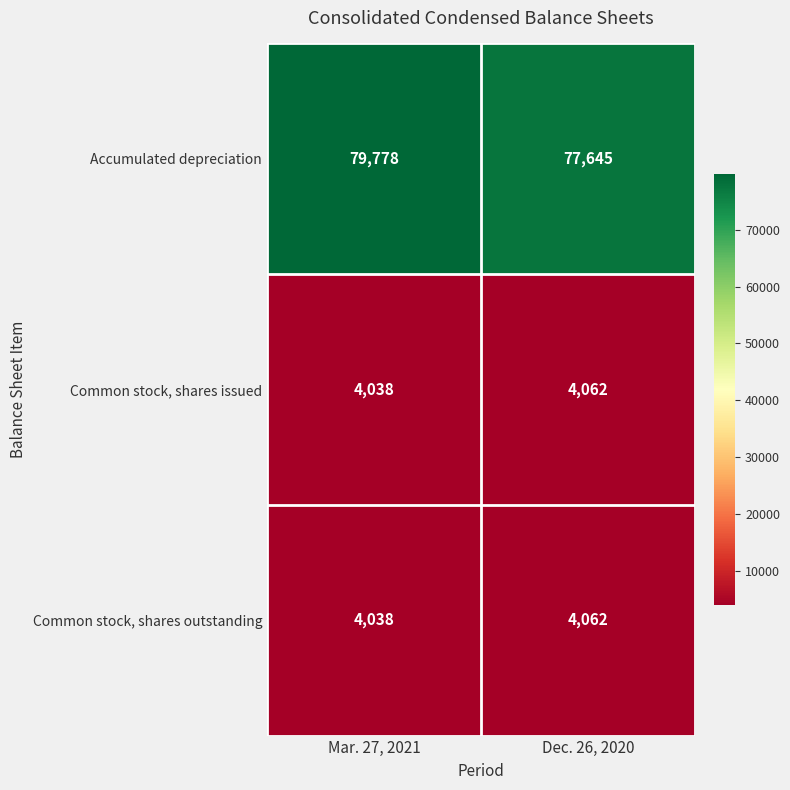

What is the average value of the Common stock, shares issued series?

4050